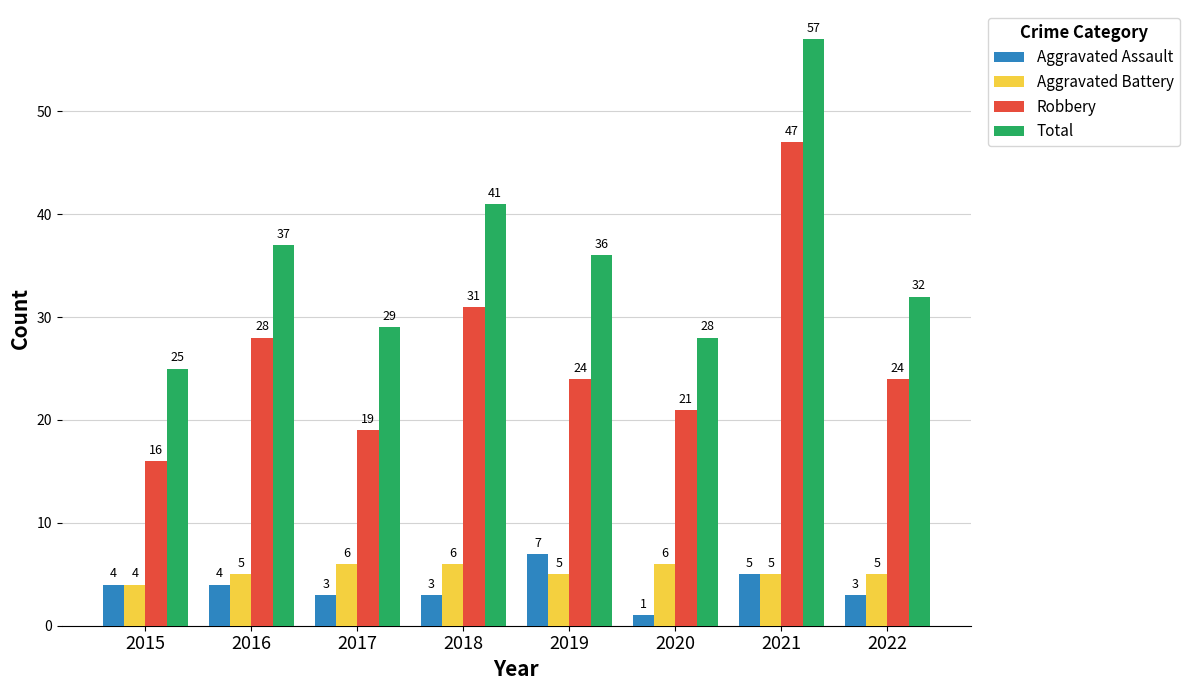

Read the Total value at 2021, to the nearest 5.

55